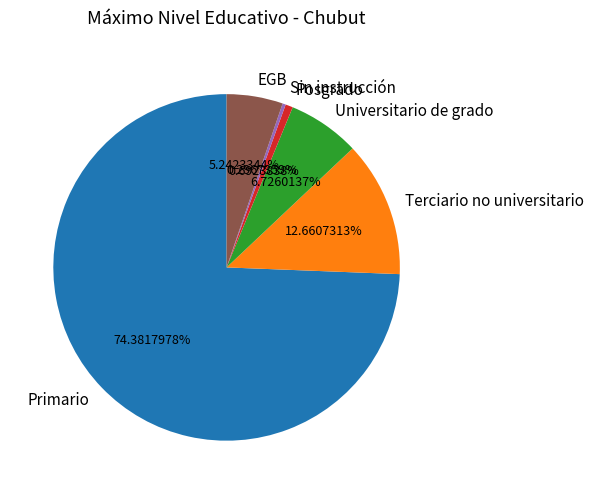

What is the largest slice in the pie chart?

Primario